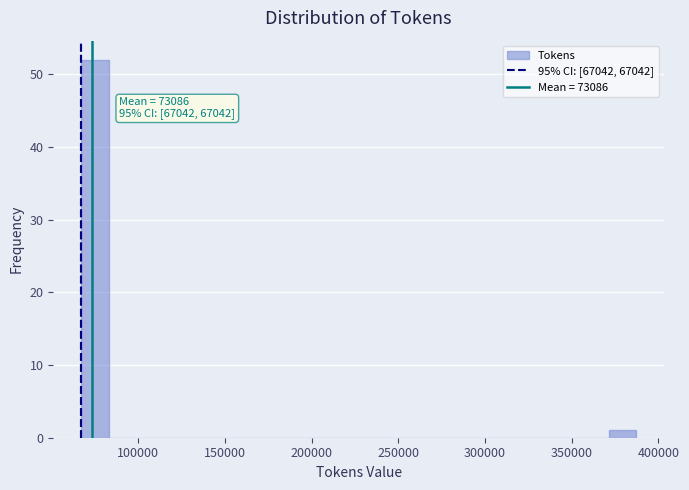

Around what value on the x-axis is the tallest bar? Give the approximate position of its centre, as read against the axis.

75000